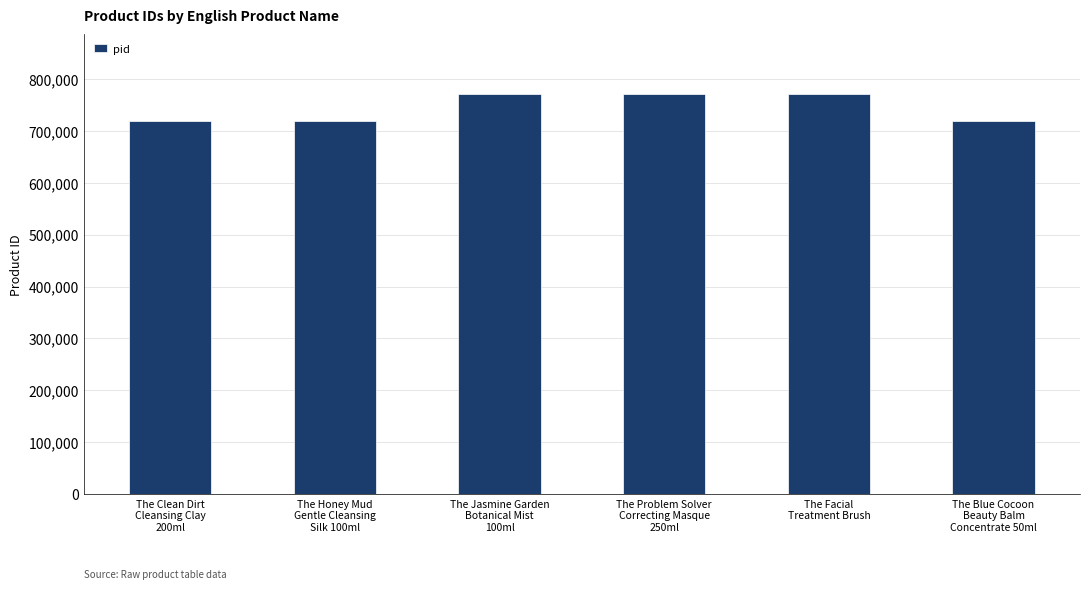

What is the value of the 4th bar from the left?

770462